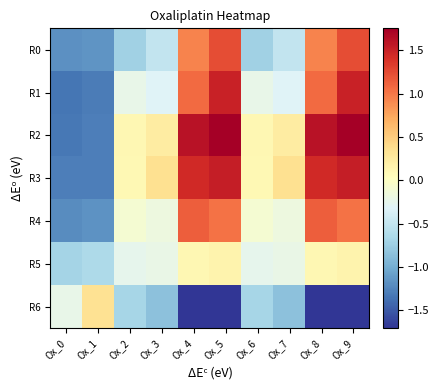

Which series has the largest total across all categories?

R2